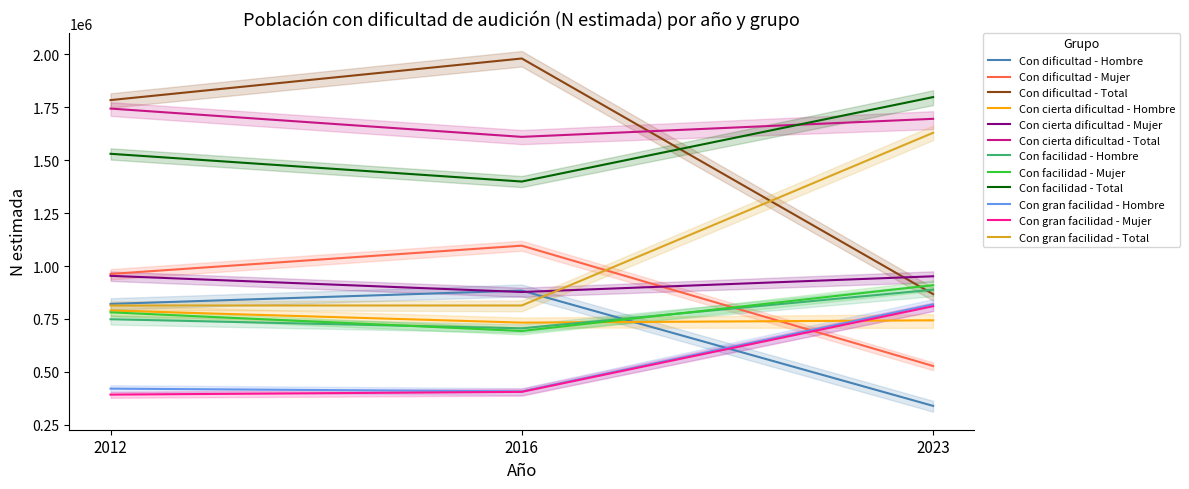

Between 2012 and 2016, which series saw the biggest shift?

Total